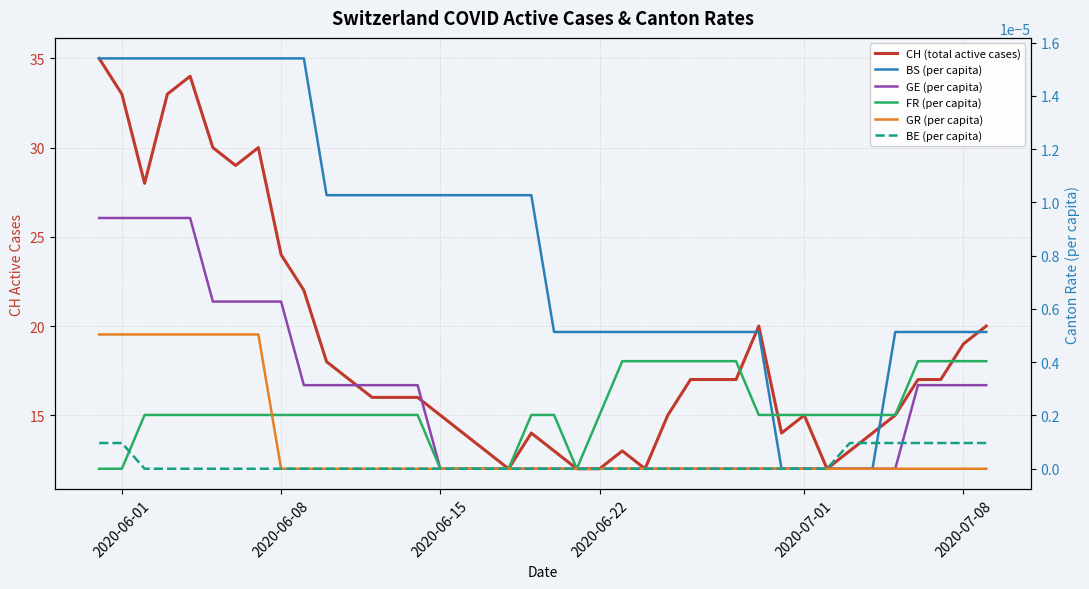

Is the value of GR (per capita) at 8 greater than the value of FR (per capita) at 39?

No